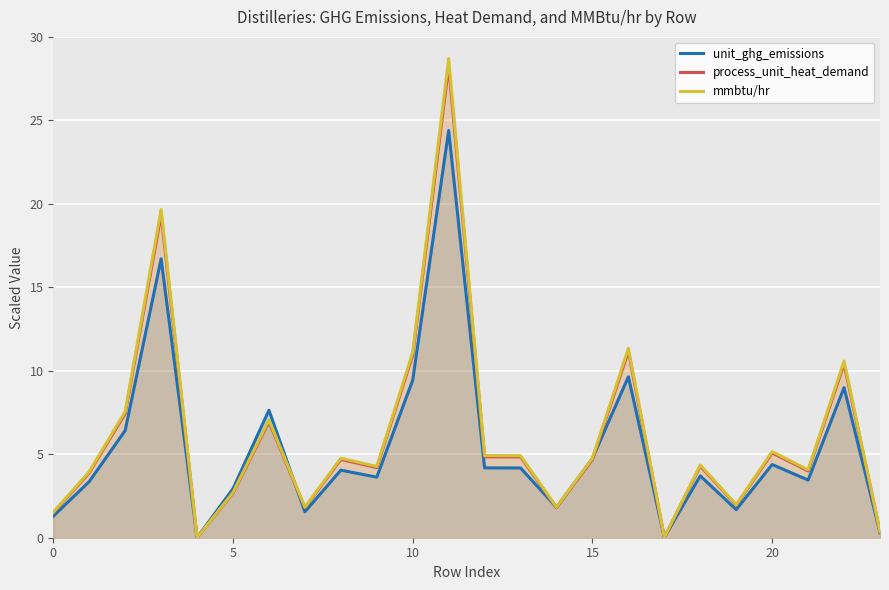

How many lines are shown in the chart?

3